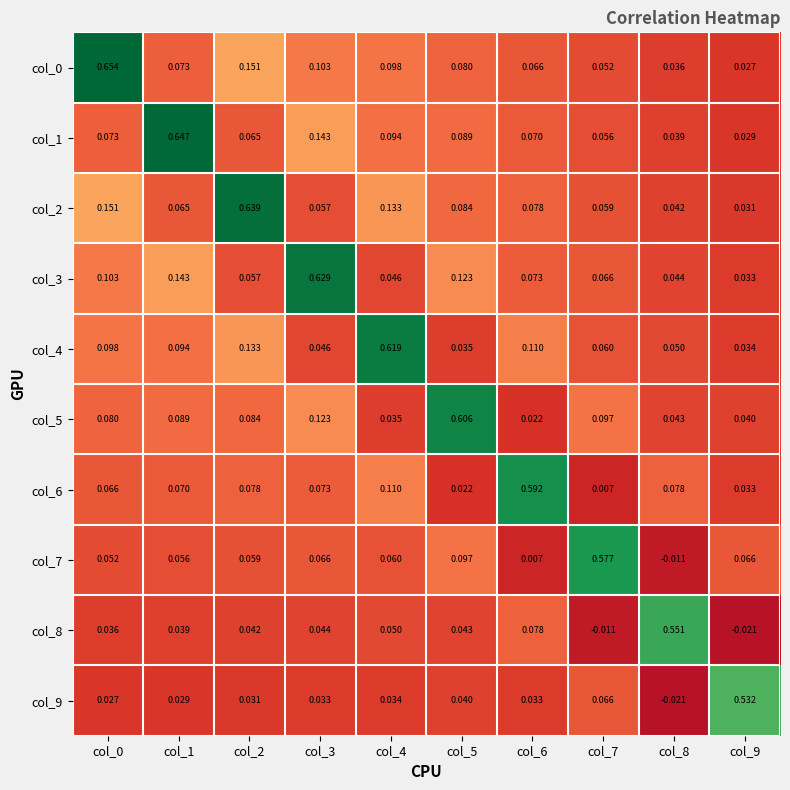

Is the value of col_0 at col_2 greater than the value of col_1 at col_4?

Yes